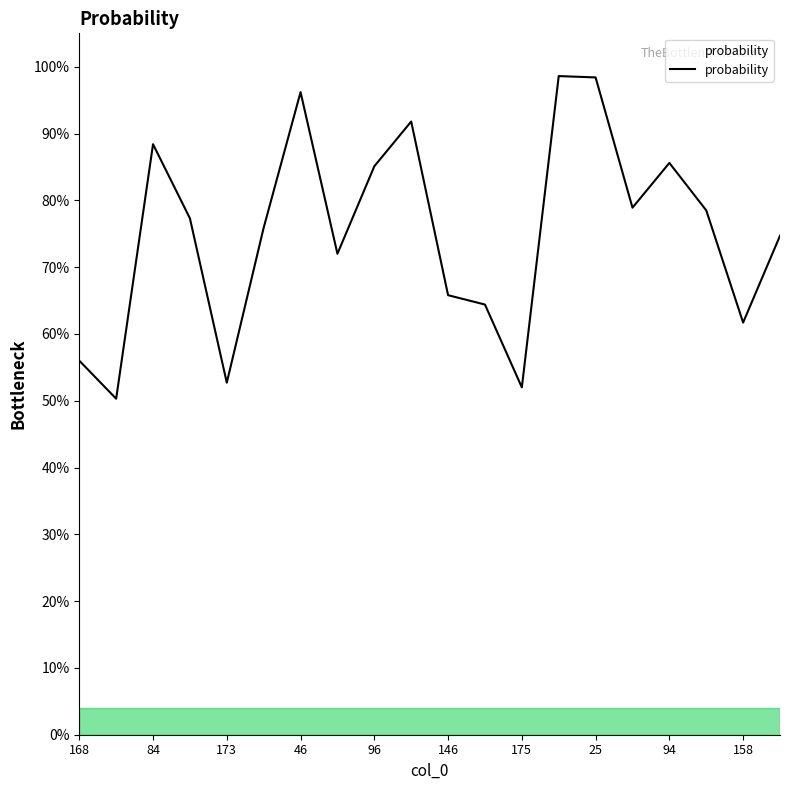

Rank the categories by value from highest to lowest.

24, 25, 46, 69, 84, 94, 96, 119, 121, 124, 129, 132, 136, 146, 148, 158, 168, 173, 175, 180